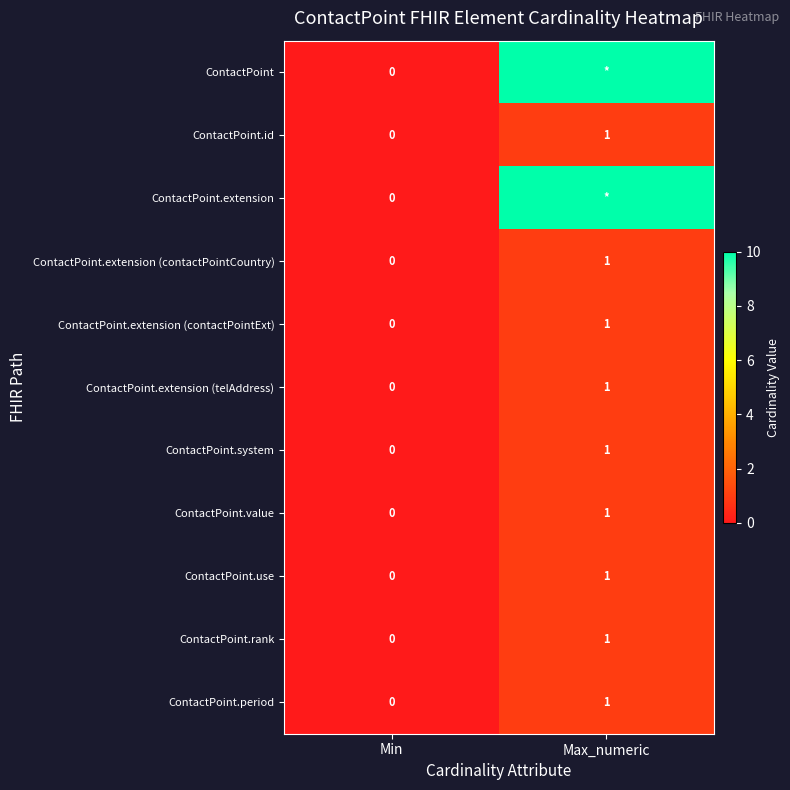

How many data points in ContactPoint.extension (contactPointCountry) are less than 1?

1